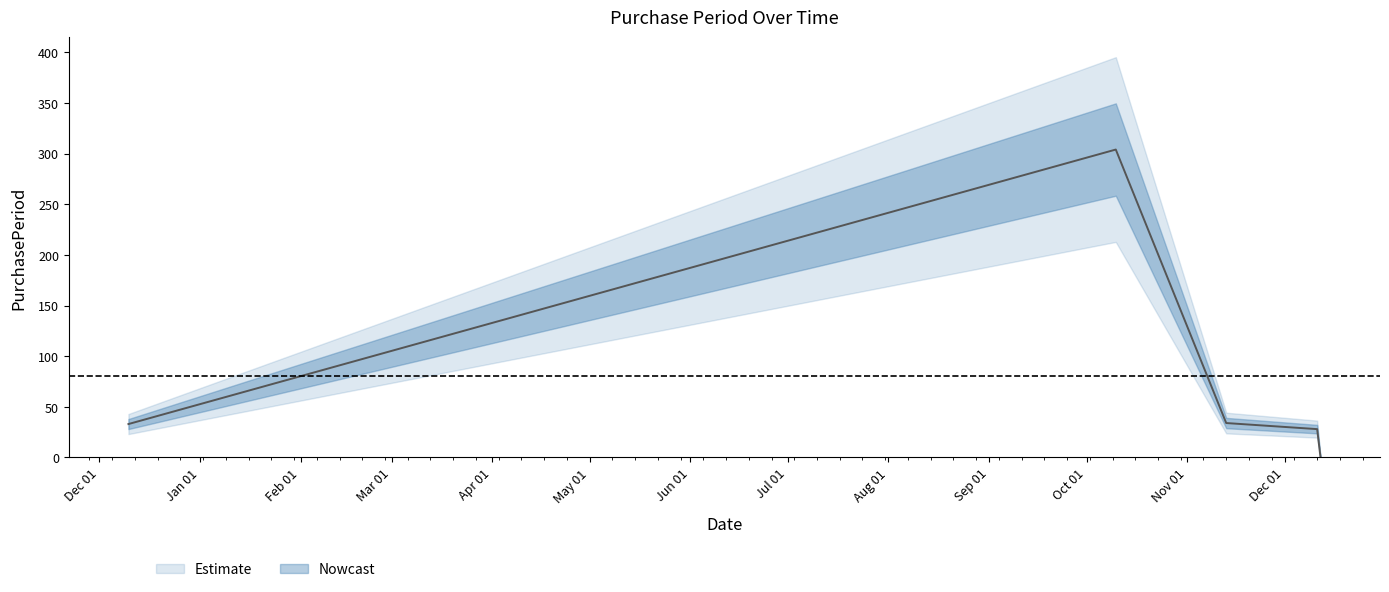

At which category does the data reach its first local peak?

2017-10-10